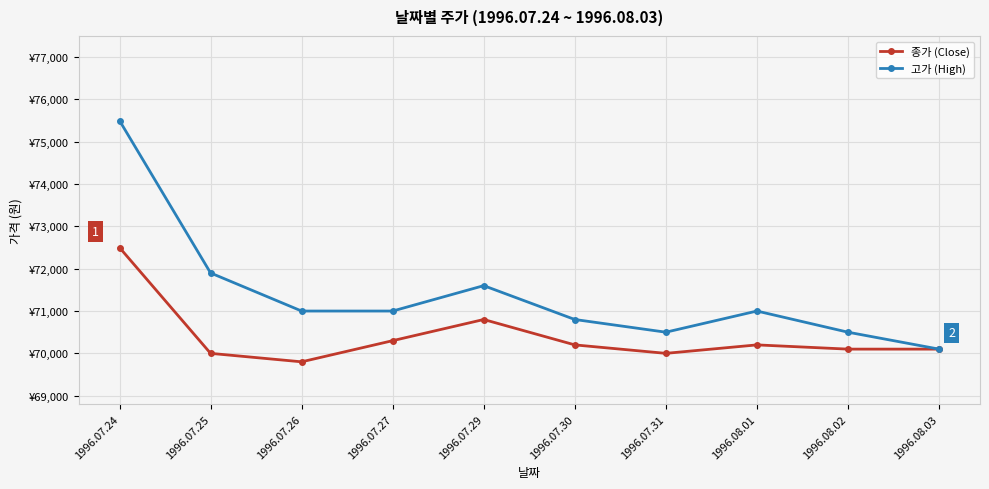

Which series has the largest total across all categories?

고가 (High)